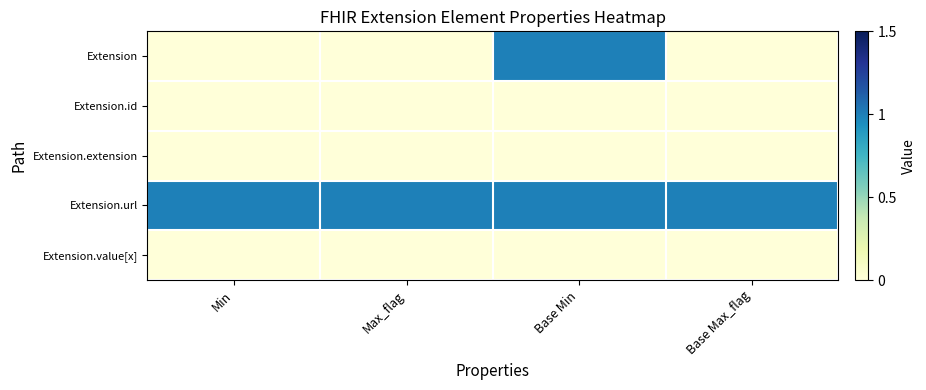

What is the spread (max minus min) of values at Max_flag?

1